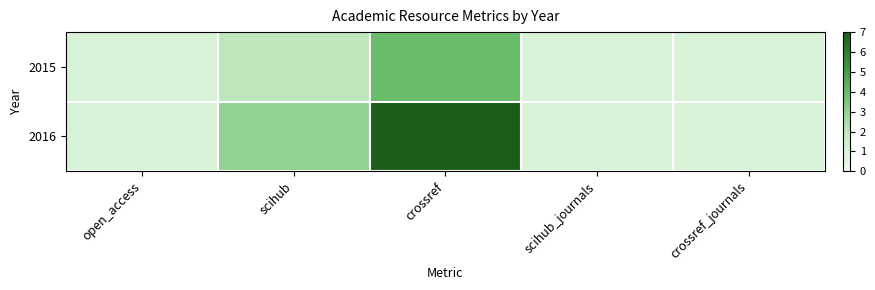

Which series has the largest total across all categories?

2016